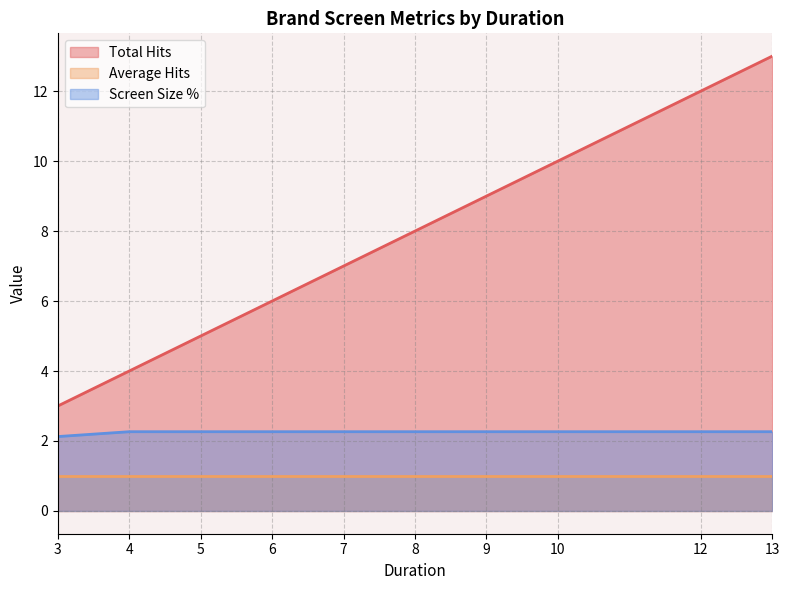

Which series has the largest total across all categories?

Total Hits